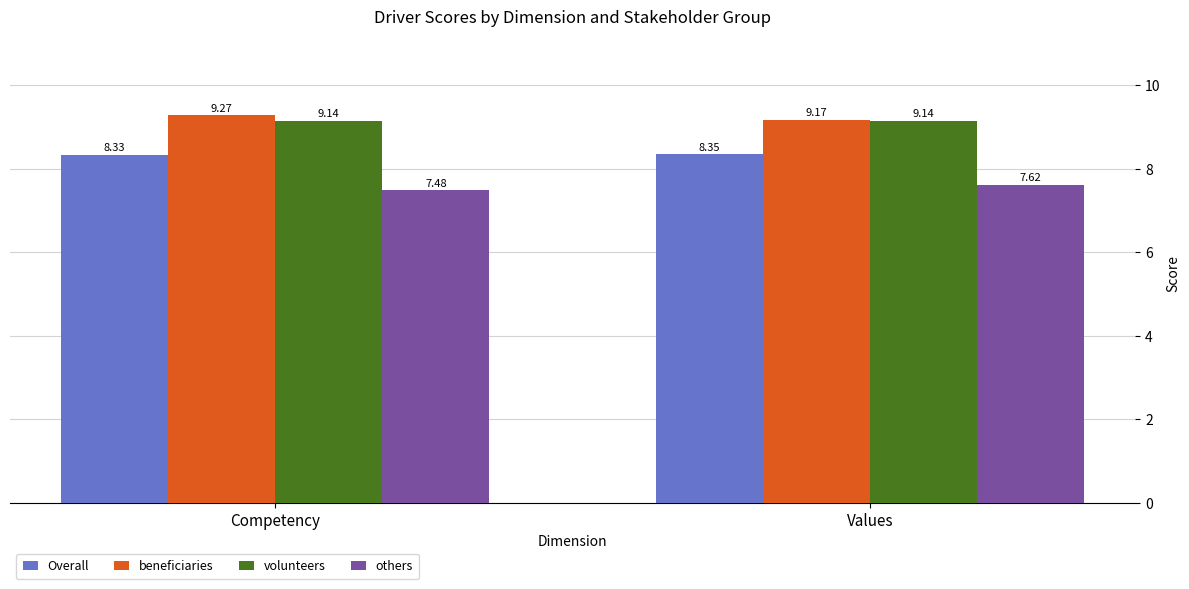

Which series has the widest spread of values?

others